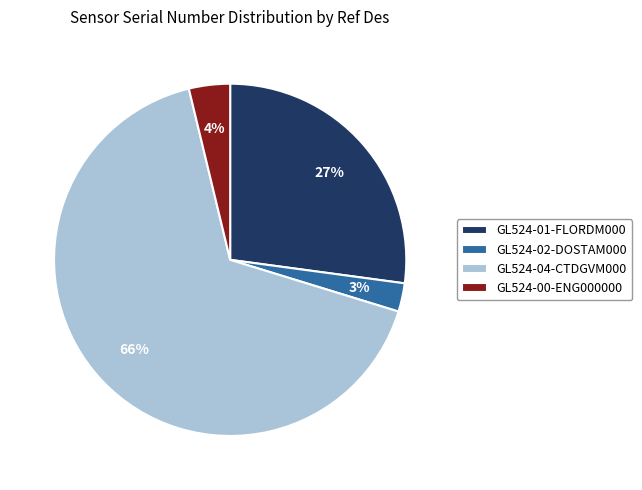

Rank the categories by value from highest to lowest.

GL524-04-CTDGVM000, GL524-01-FLORDM000, GL524-00-ENG000000, GL524-02-DOSTAM000